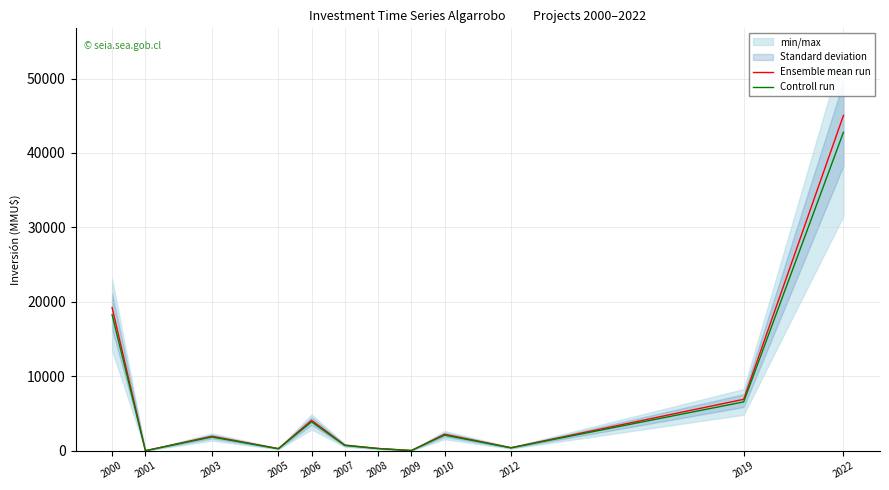

True or false: Controll run has a value of 117.0 at 2005.

False